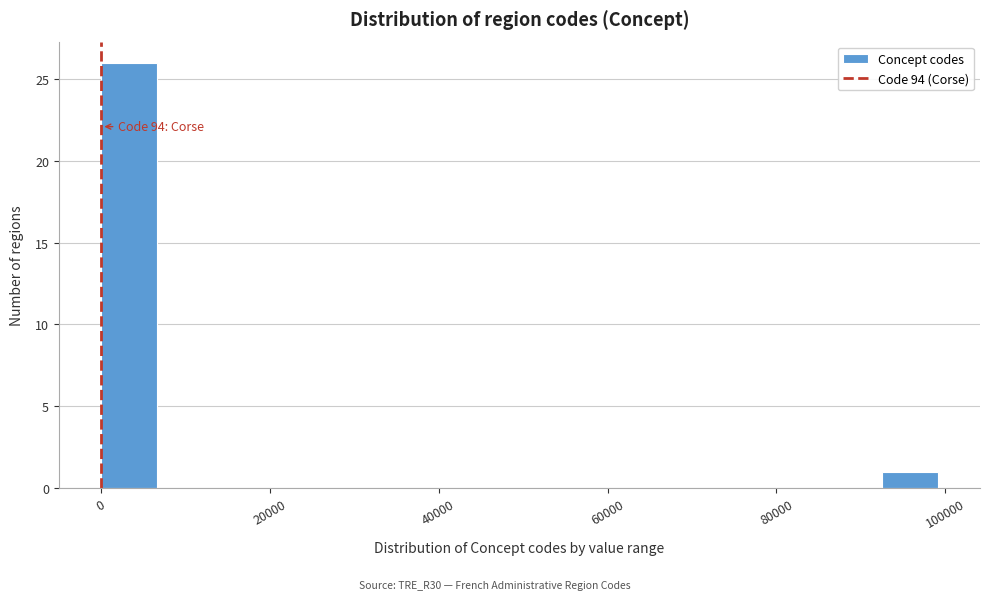

Read against the x-axis, roughly where is the centre of the tallest bar?

4000